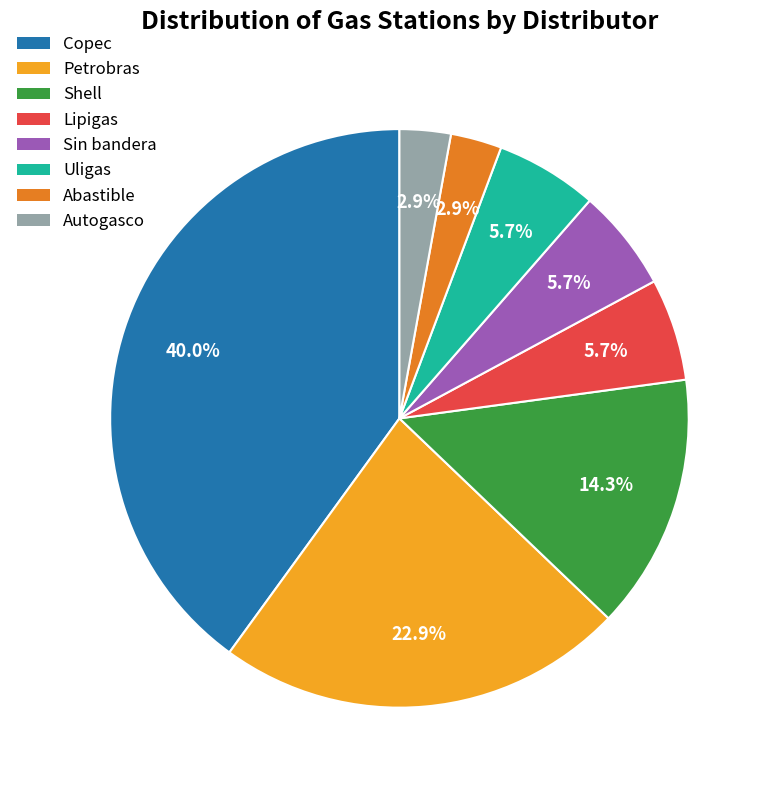

Which slice is the largest?

Copec